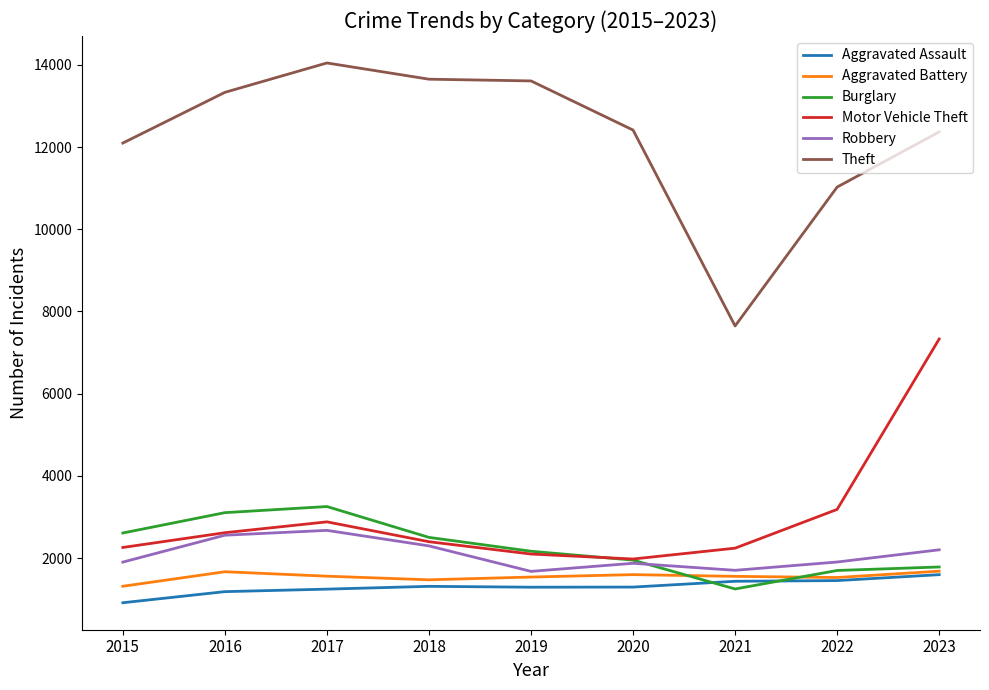

Is the value of Aggravated Battery at 2020 greater than the value of Burglary at 2016?

No